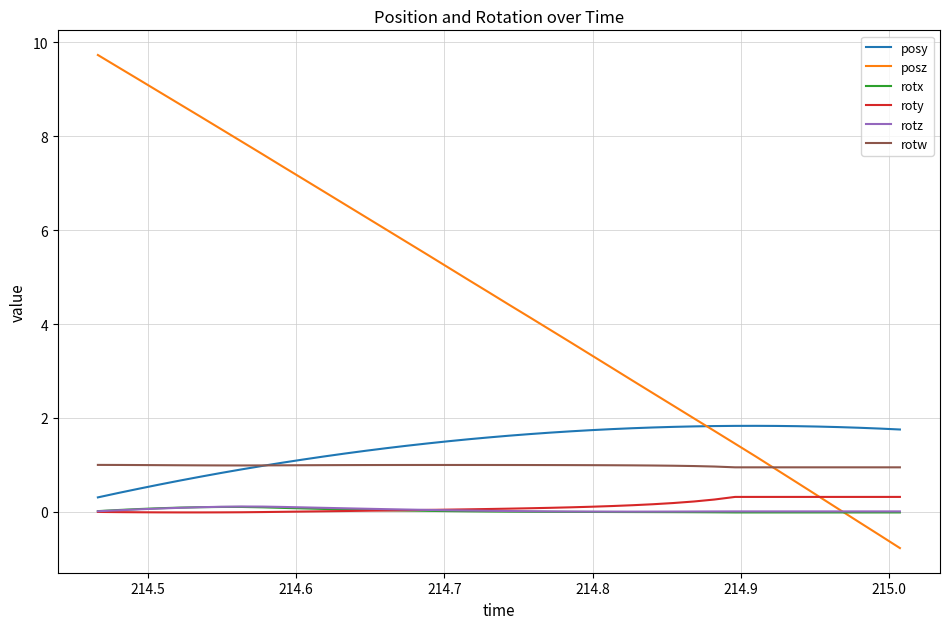

What is the minimum value shown in the chart?

-0.8